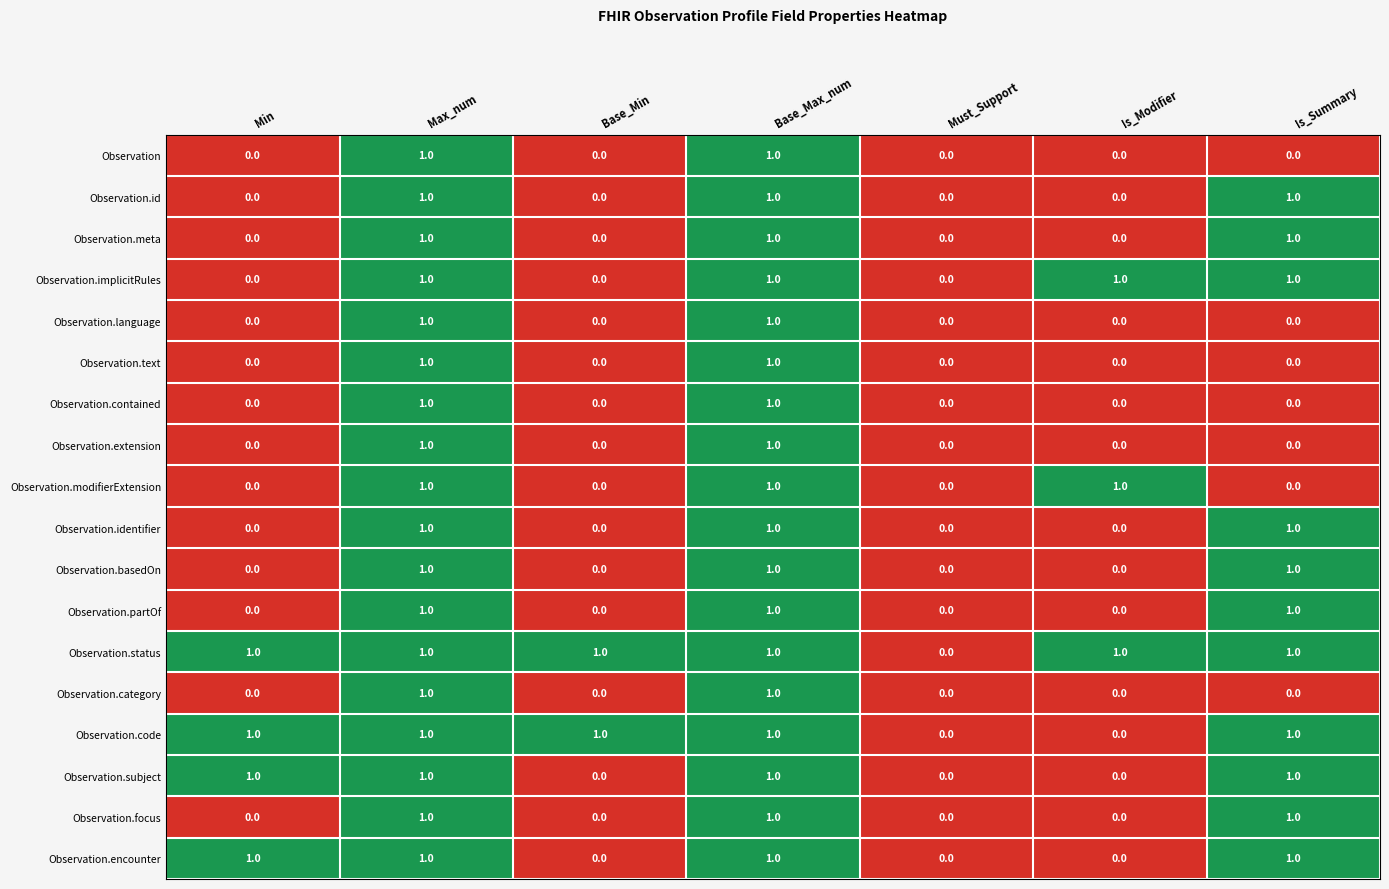

Count the Observation.meta values in the range 0 to 1.

7